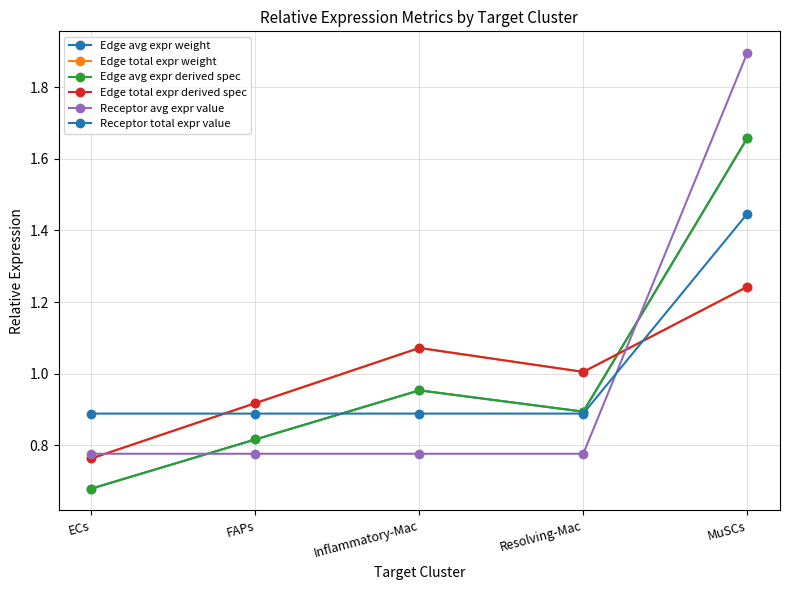

Rank the series at MuSCs from highest to lowest value.

Receptor avg expr value, Edge avg expr weight, Edge avg expr derived spec, Receptor total expr value, Edge total expr derived spec, Edge total expr weight